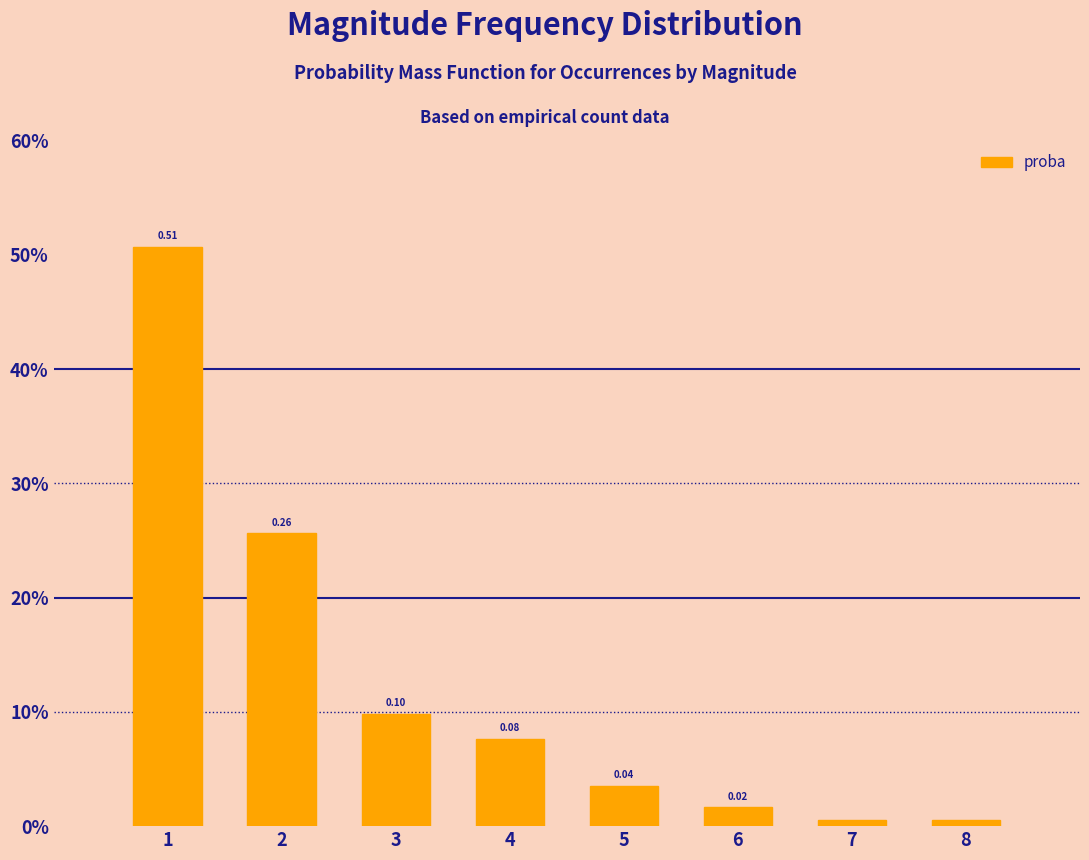

What is the change in value from 2 to 6?

-0.2